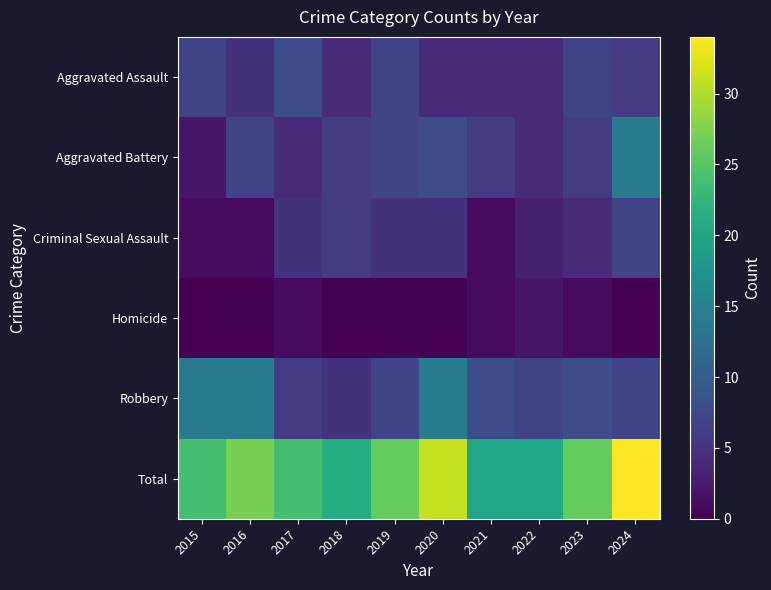

Reading left to right, what are all the values shown in this chart?

Aggravated Assault: 2015=7	2016=5	2017=8	2018=4	2019=7	2020=4	2021=4	2022=4	2023=7	2024=6
Aggravated Battery: 2015=2	2016=7	2017=4	2018=6	2019=7	2020=8	2021=6	2022=4	2023=6	2024=14
Criminal Sexual Assault: 2015=1	2016=1	2017=5	2018=6	2019=5	2020=5	2021=1	2022=3	2023=4	2024=7
Homicide: 2015=0	2016=0	2017=1	2018=0	2019=0	2020=0	2021=1	2022=2	2023=1	2024=0
Robbery: 2015=14	2016=14	2017=6	2018=5	2019=7	2020=14	2021=8	2022=7	2023=8	2024=7
Total: 2015=24	2016=27	2017=24	2018=21	2019=26	2020=31	2021=20	2022=20	2023=26	2024=34